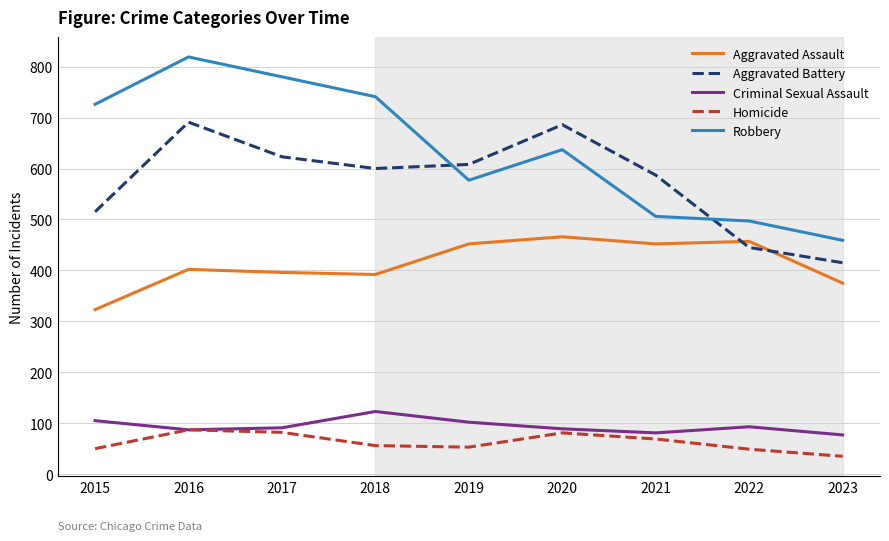

How many lines are shown in the chart?

5